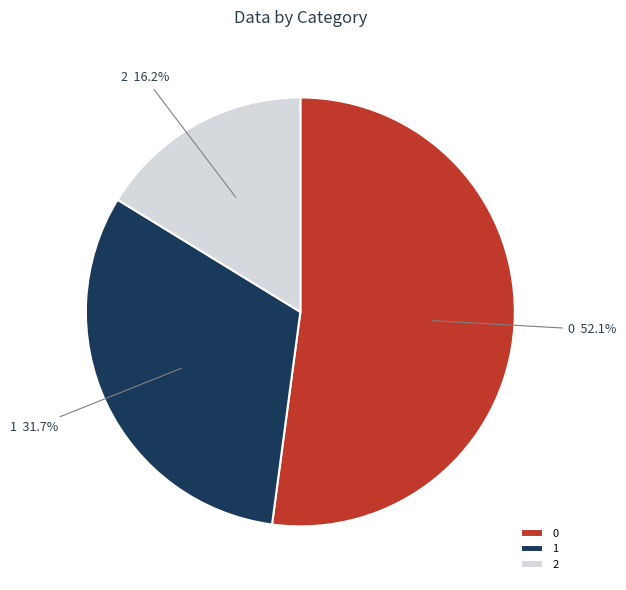

To the nearest percent, what is the difference between the largest and smallest slice percentages?

36%